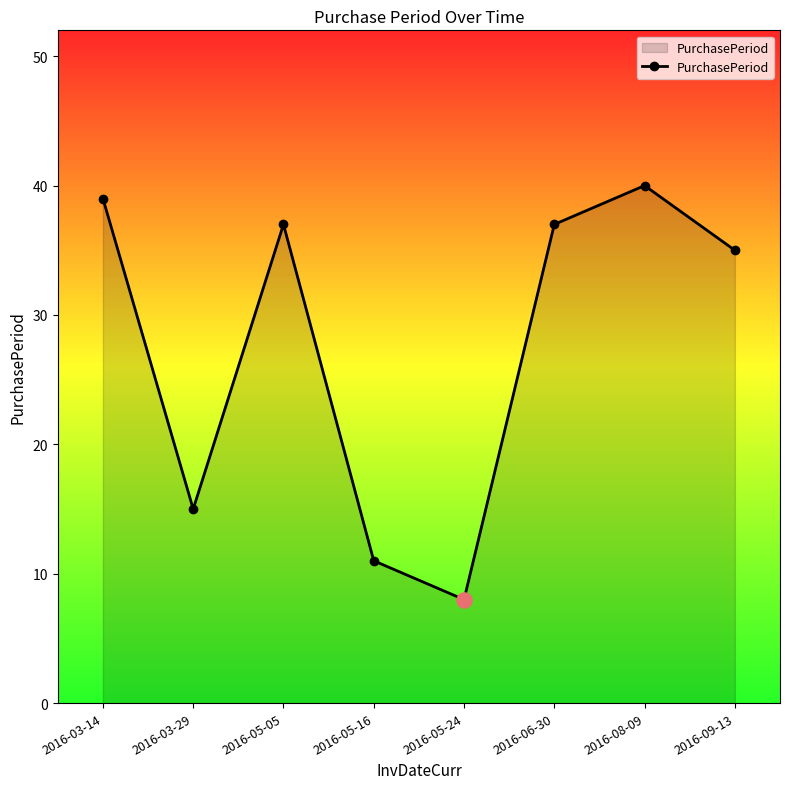

Between 2016-05-24 and 2016-05-16, which is larger?

2016-05-16